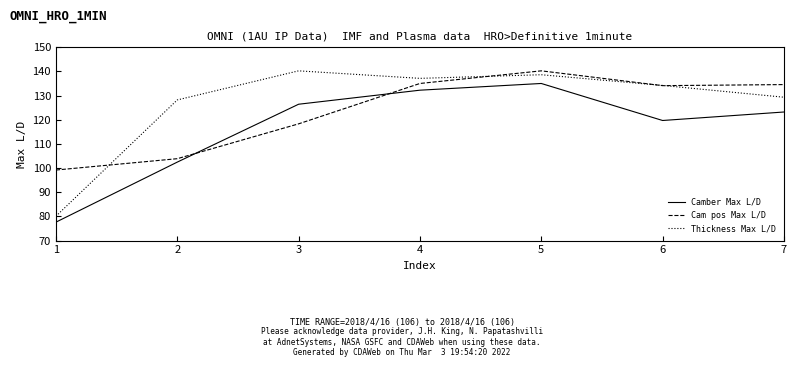

Which series has the largest total across all categories?

Thickness Max L/D